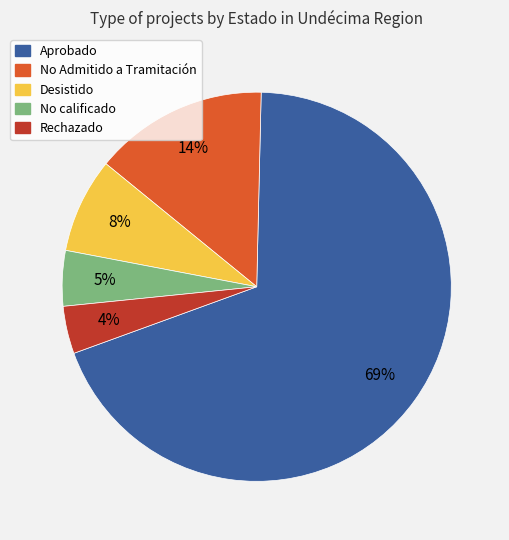

Count the number of slices in the pie.

5